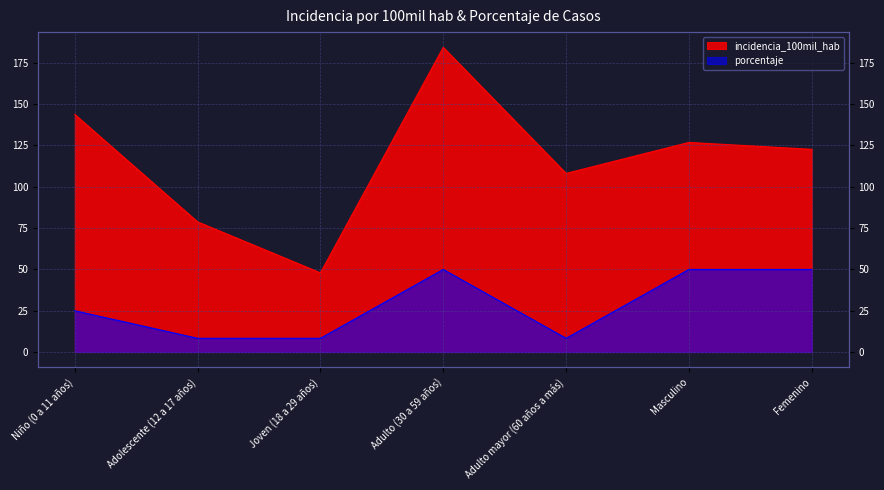

Does the chart display data point markers on the line(s)?

No